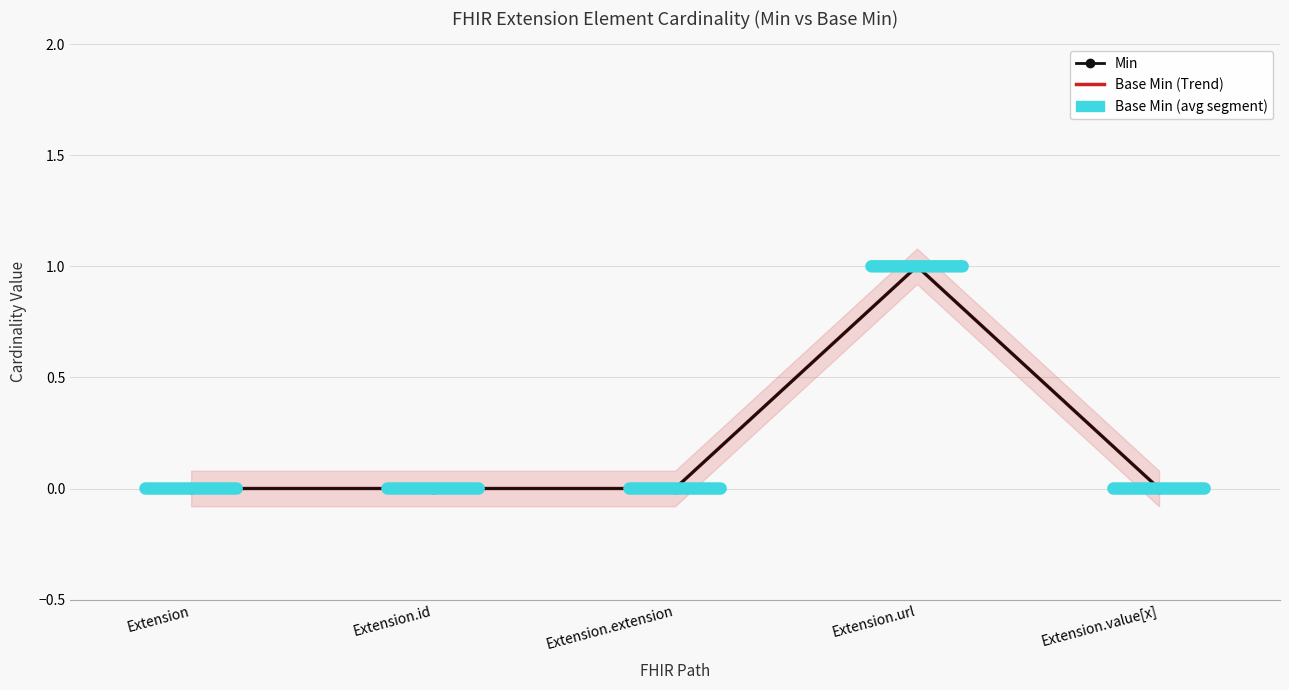

True or false: Base Min (Trend) has a value of -1 at Extension.

False